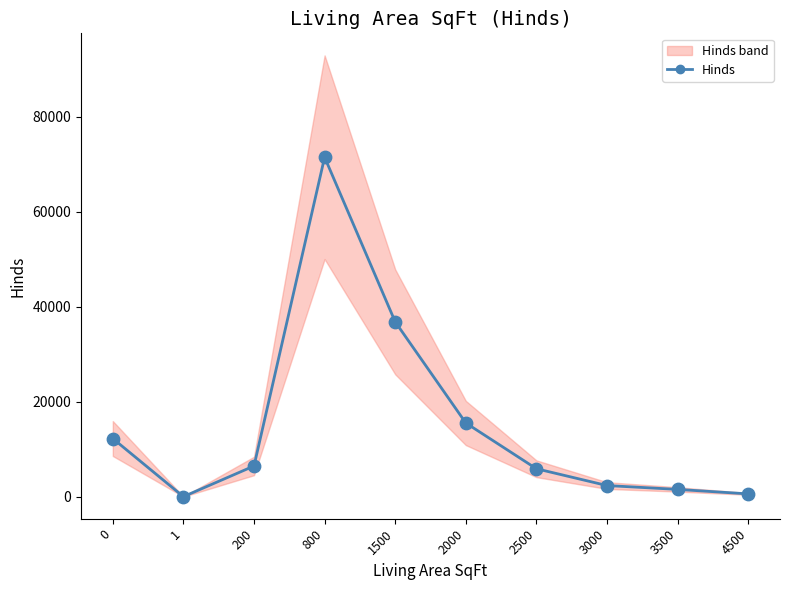

What is the change in value from 0 to 4500?

-11660